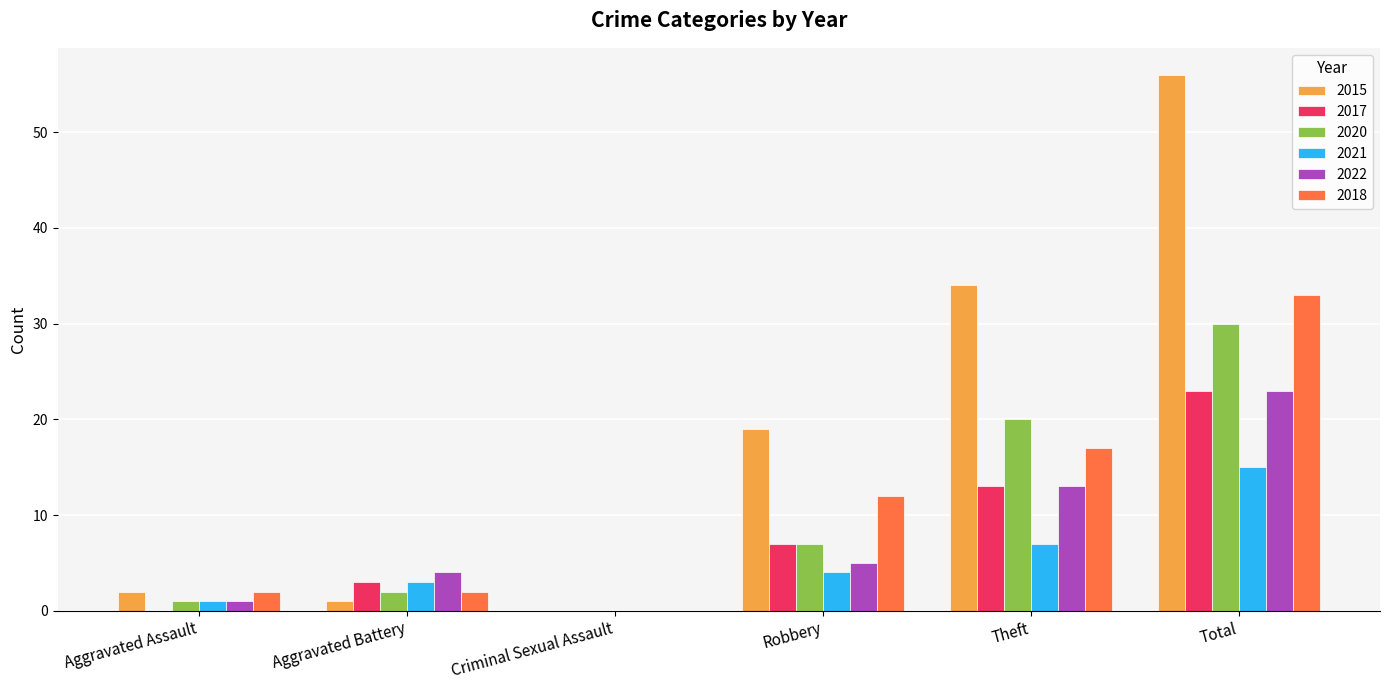

True or false: 2021 has a value of -8 at Criminal Sexual Assault.

False